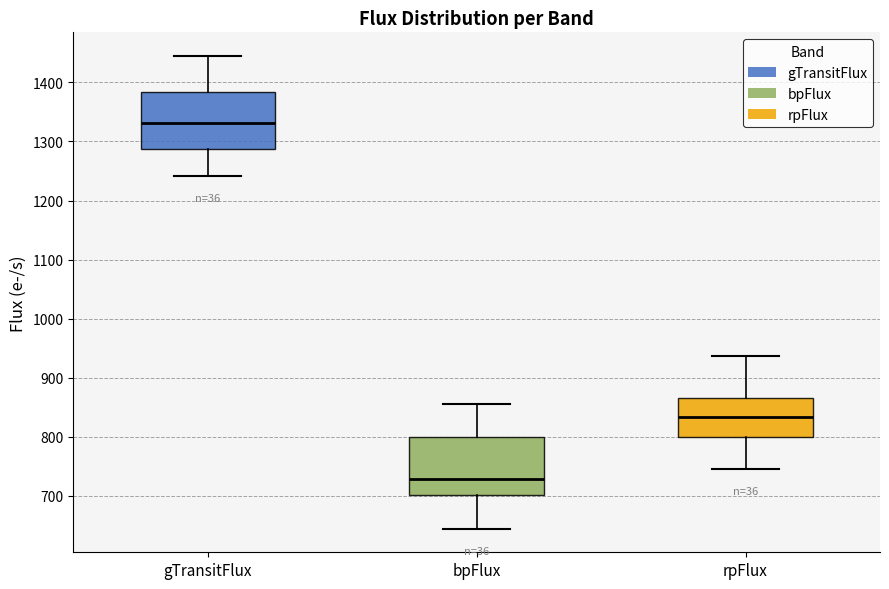

Reading left to right, transcribe this box plot: for each box, give where its median line is, the range the box spans, and where its two whiskers end, as read against the y-axis. The values are not printed on the chart, so give them approximately, as read against the axis.

gTransitFlux: median 1330, box 1290 to 1380, whiskers 1240 to 1440
bpFlux: median 730, box 700 to 800, whiskers 640 to 860
rpFlux: median 830, box 800 to 870, whiskers 740 to 940